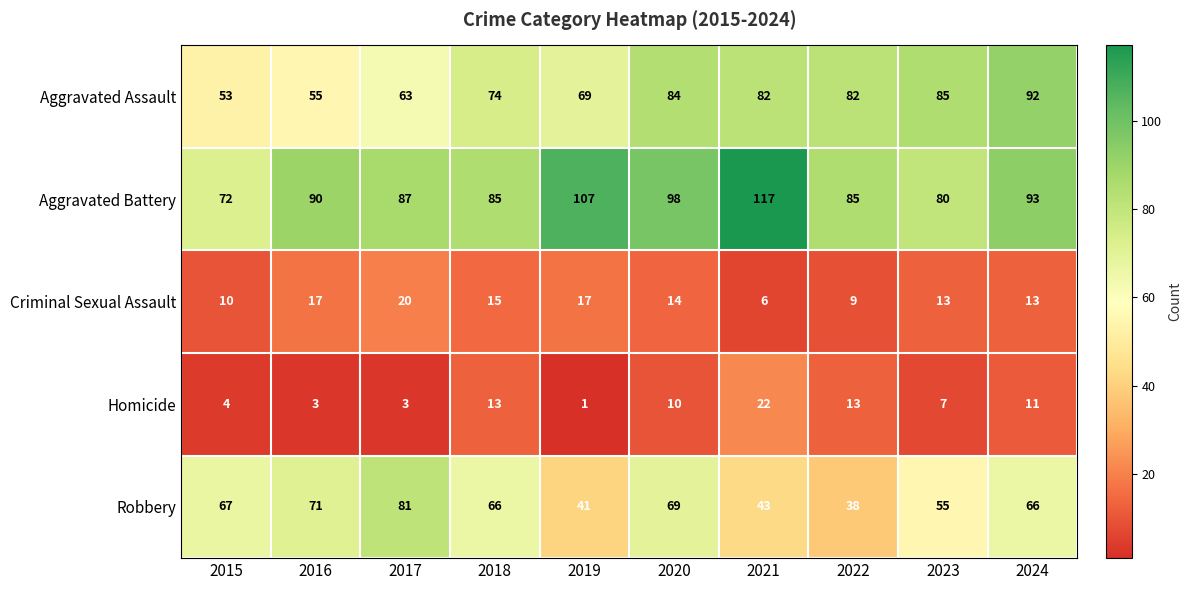

How many distinct data groups are displayed?

5